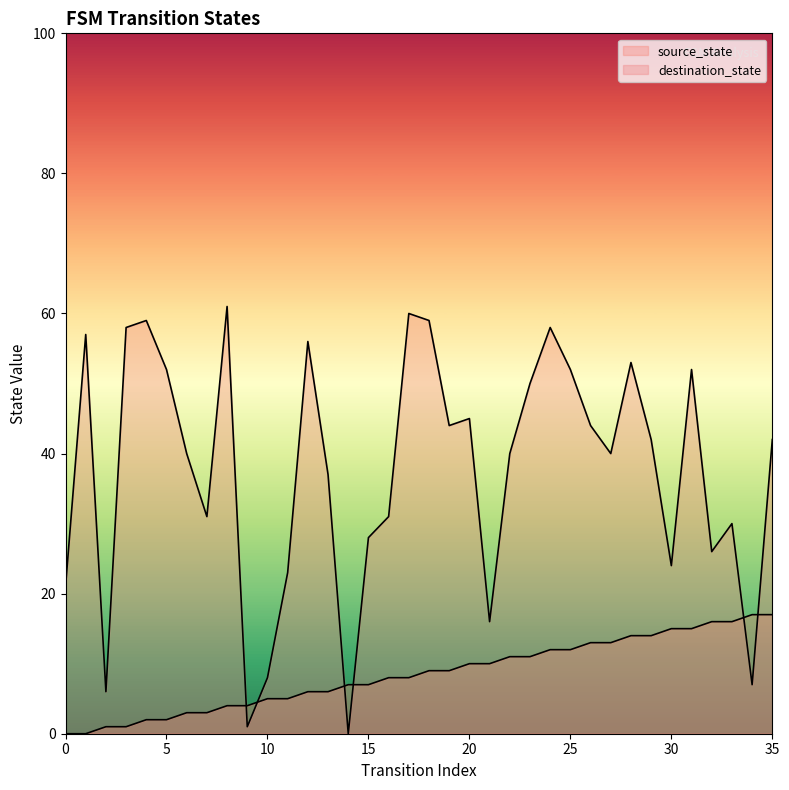

At which label does source_state first exceed 9?

20